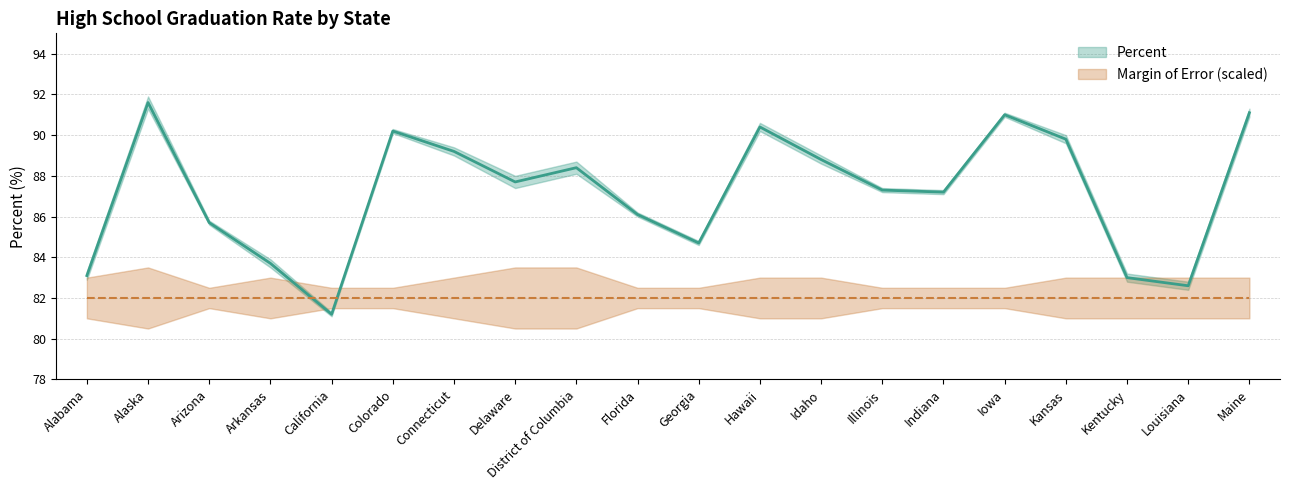

Where is the data nearest to the value 86?

Florida